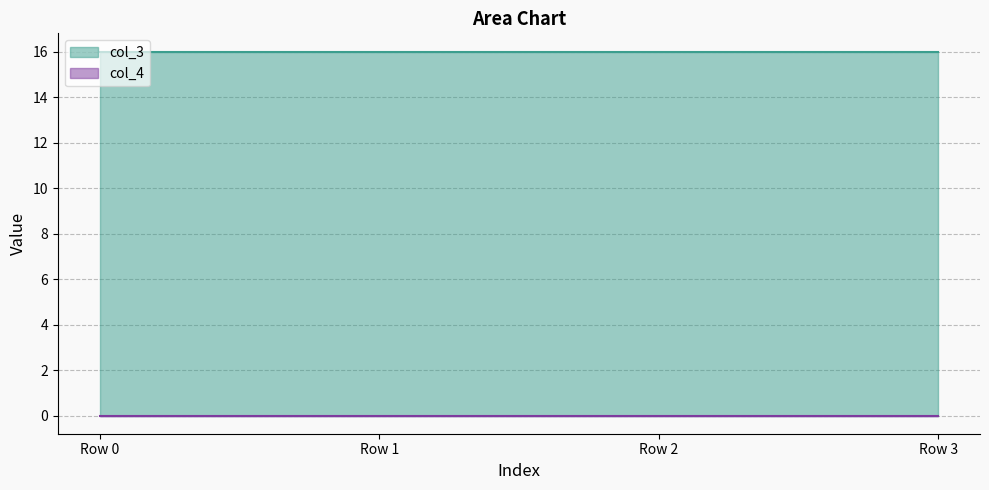

How many lines are shown in the chart?

2